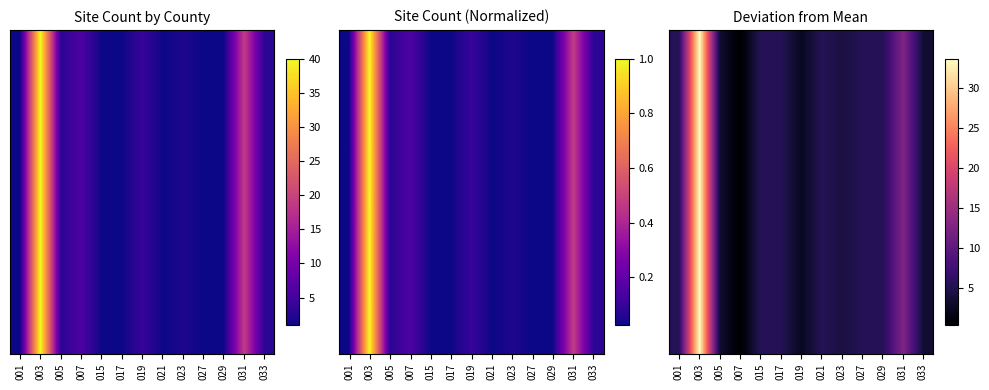

What is the ratio of the value at 003 to the value at 033?

13.3